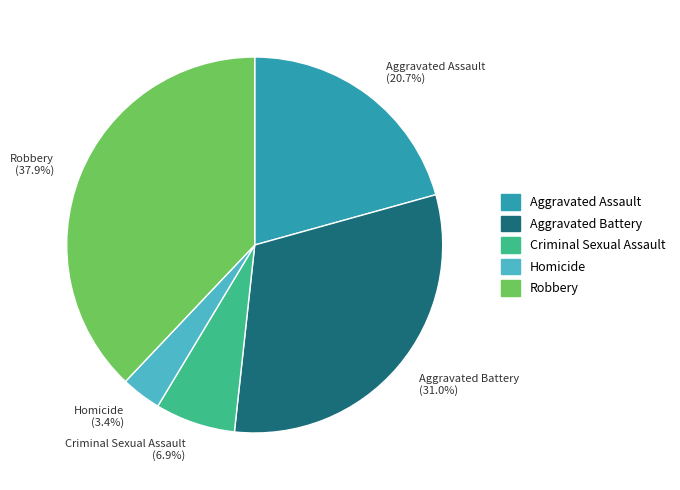

Is there a majority slice in this chart?

No